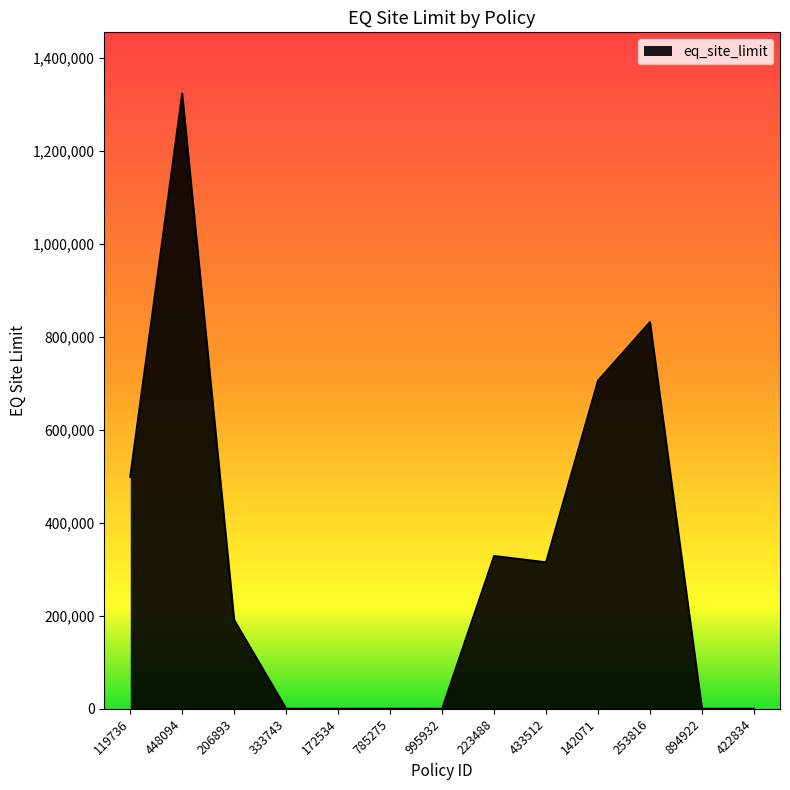

How many values are between 0 and 498960?

10